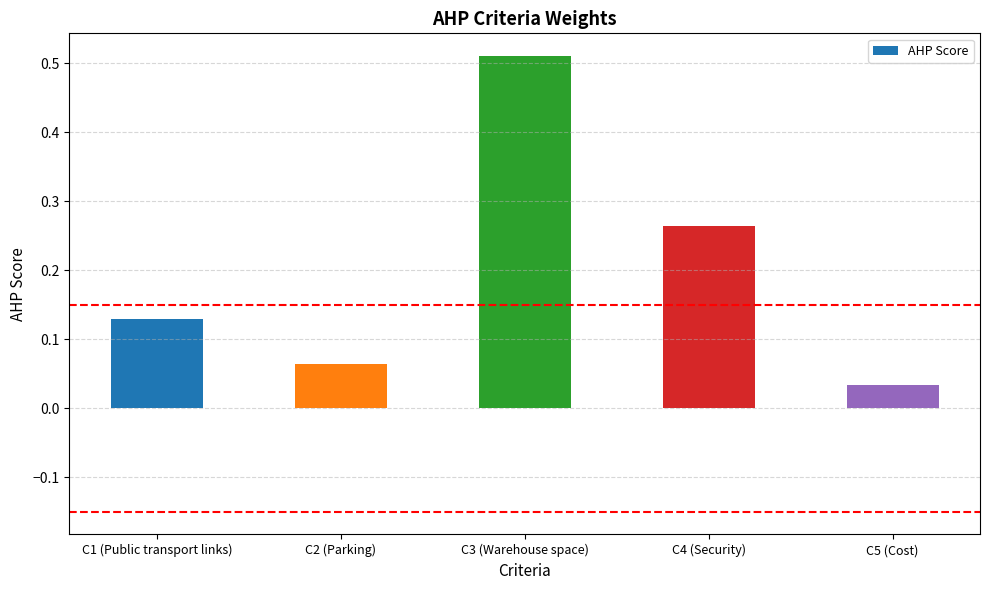

List the labels in order of value, largest first.

C3 (Warehouse space), C4 (Security), C1 (Public transport links), C2 (Parking), C5 (Cost)